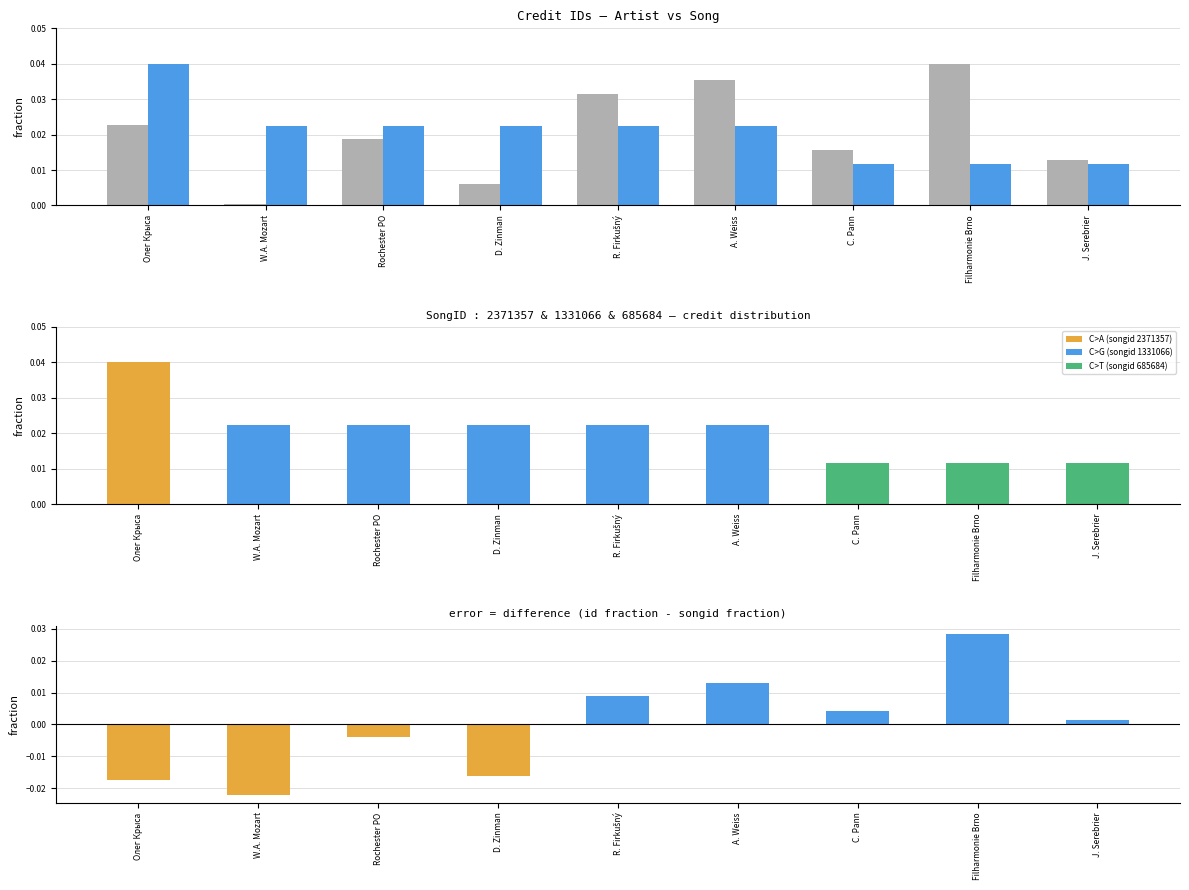

True or false: id - songid has a value of 0.0 at Filharmonie Brno.

False